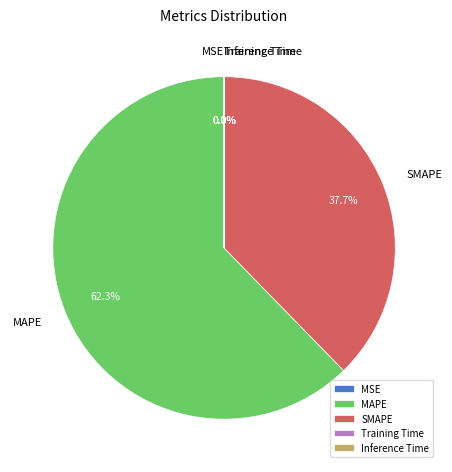

Which slice is the largest?

MAPE